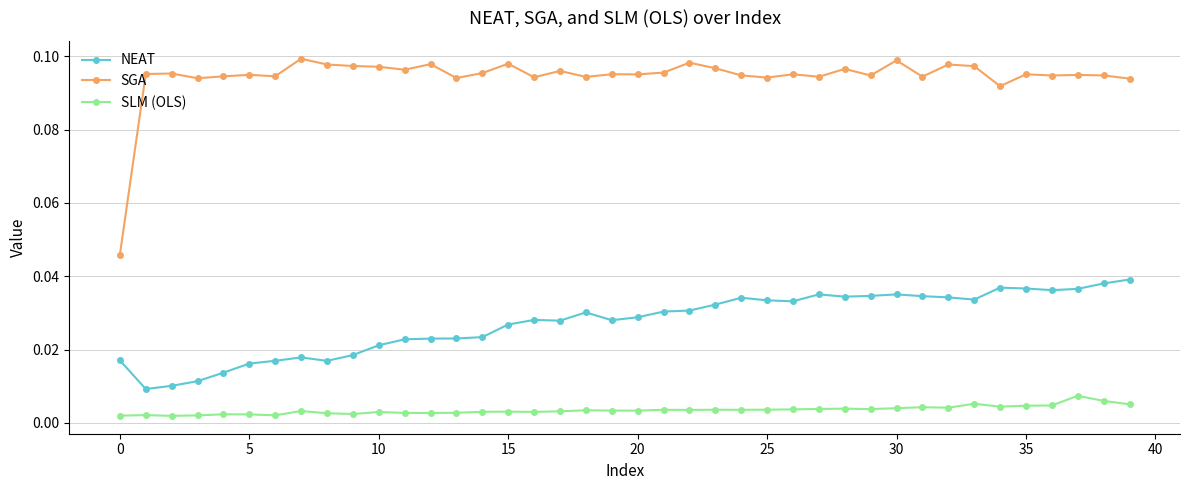

Which series has the largest range (max minus min)?

SGA